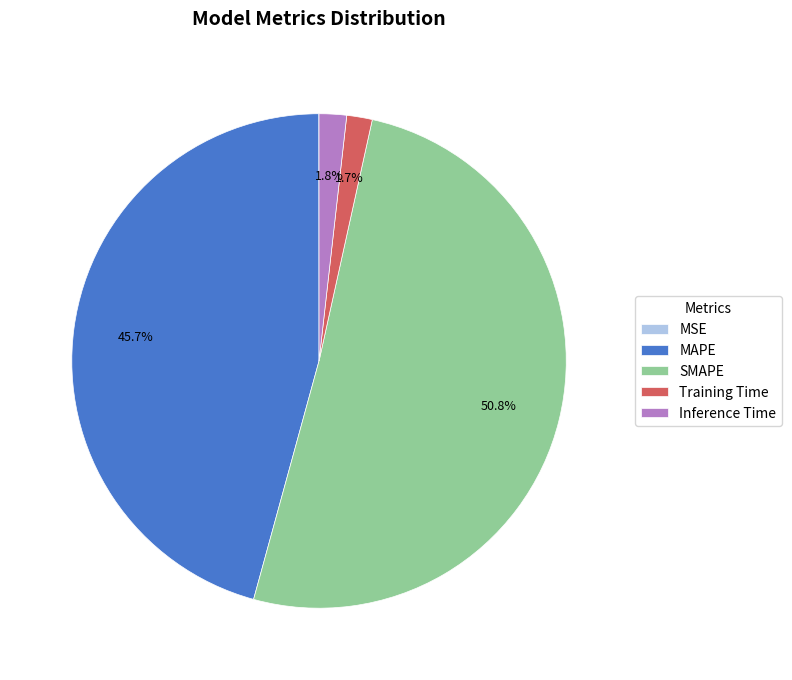

Which category has the biggest portion of the pie?

SMAPE